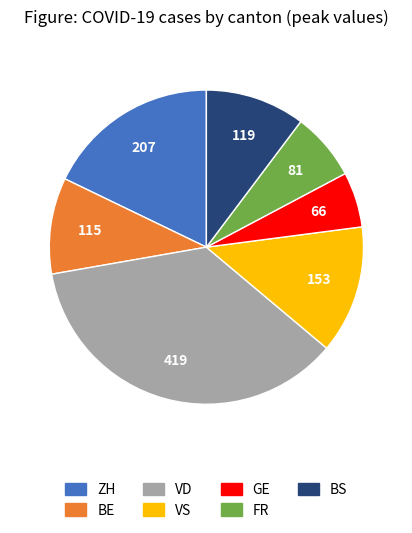

Does any single category account for the majority?

No